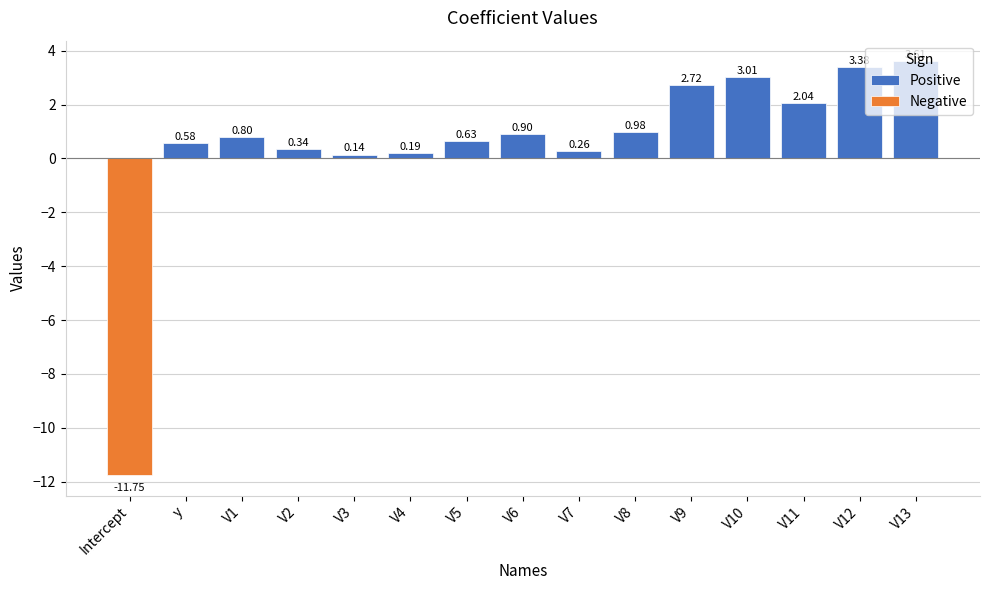

What is the difference between the second highest and minimum values in the Negative series?

11.7